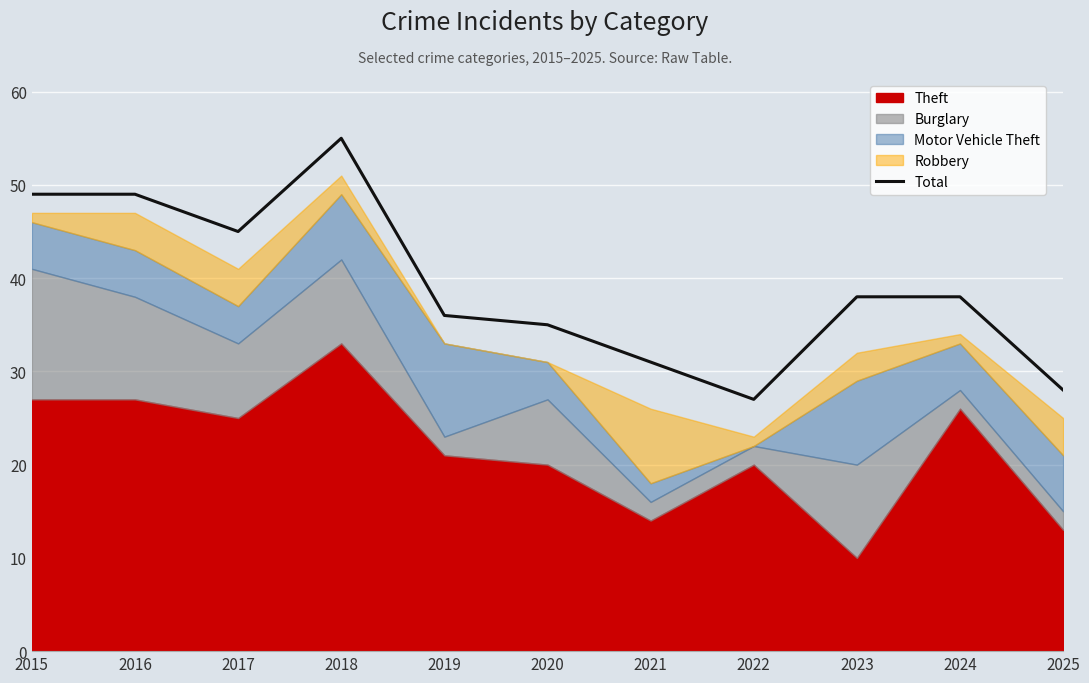

What is the value of the 2nd point from the left?

49